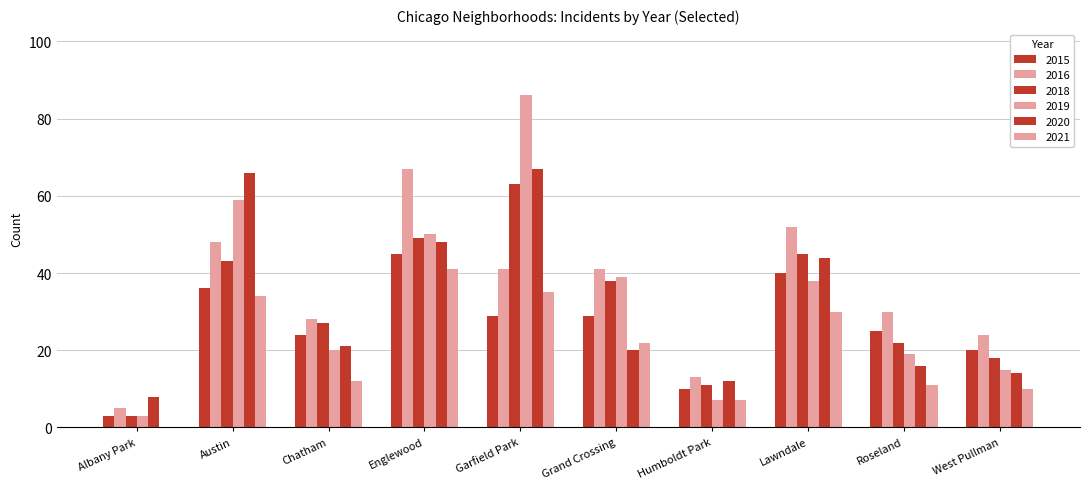

Rank the categories by 2018 value from lowest to highest.

Albany Park, Humboldt Park, West Pullman, Roseland, Chatham, Grand Crossing, Austin, Lawndale, Englewood, Garfield Park